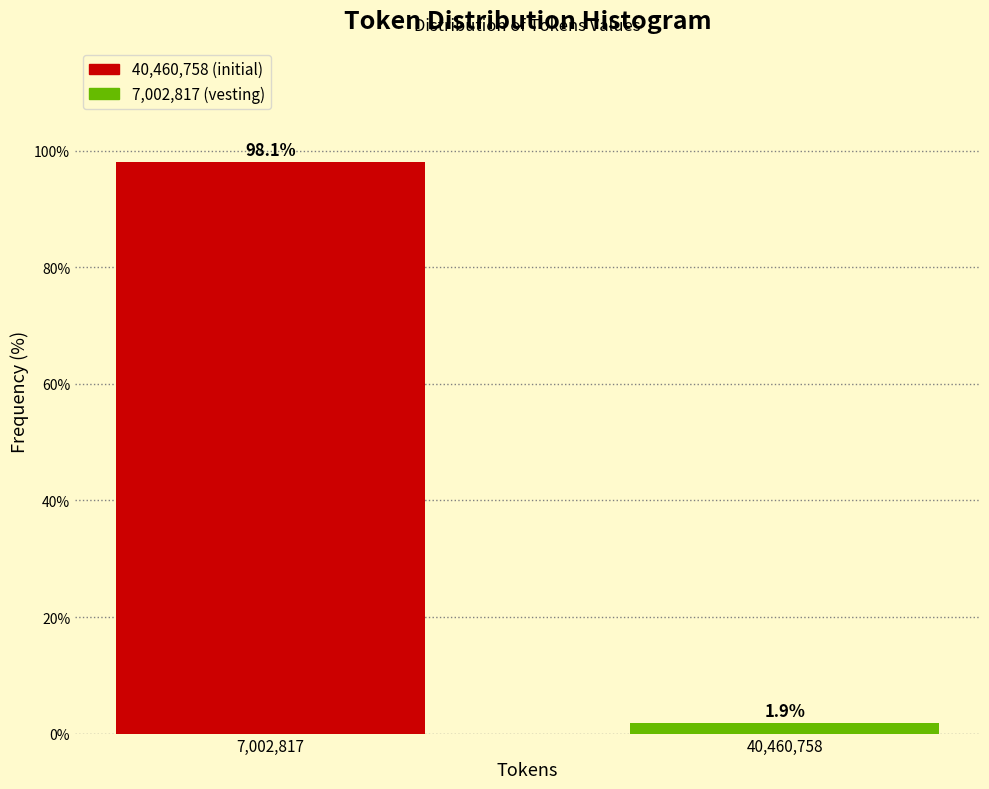

Reading left to right, transcribe all the data shown in this chart.

7,002,817=98.1	40,460,758=1.9